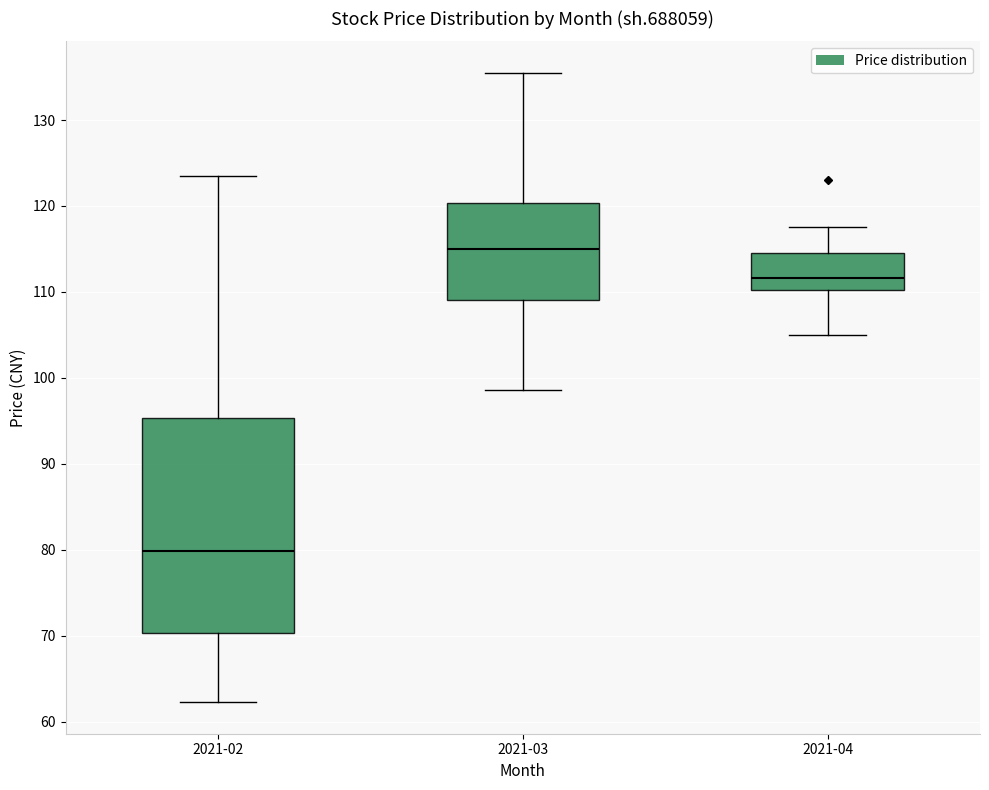

Which box's median line is the lowest?

2021-02